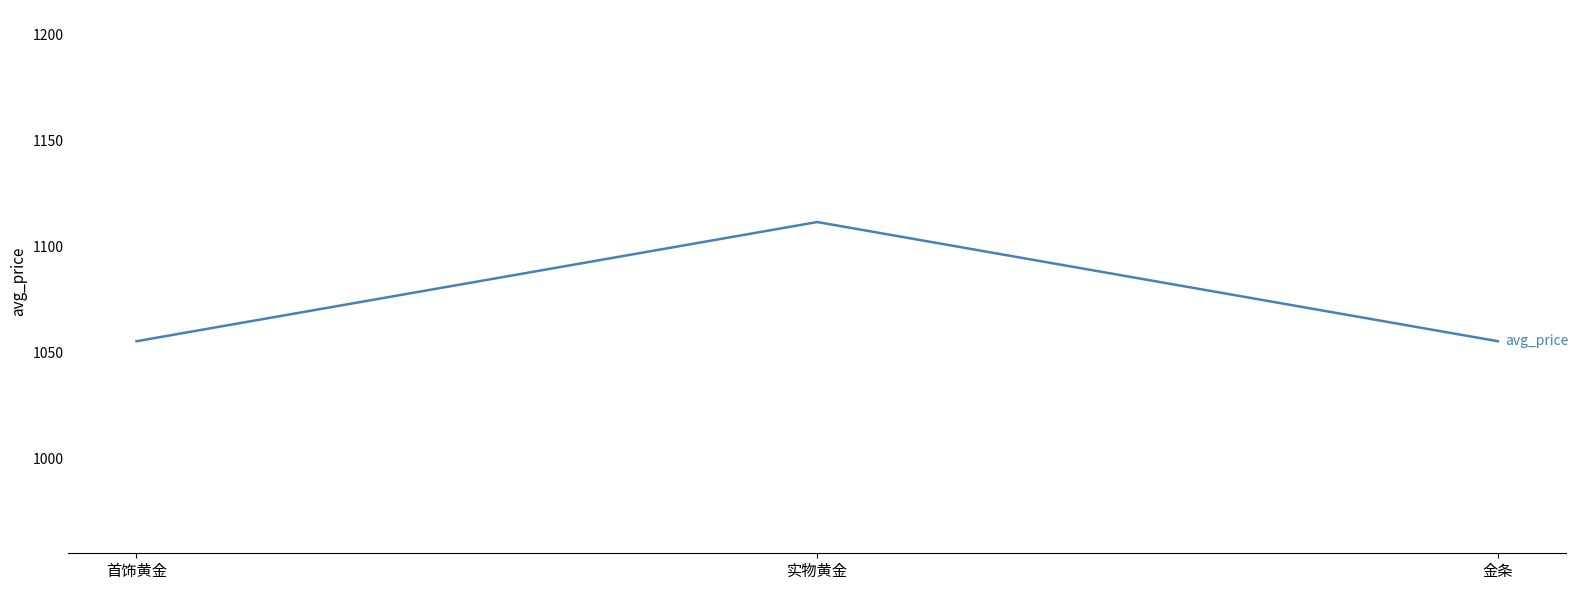

What is the ratio of the value at 金条 to the value at 实物黄金?

0.9